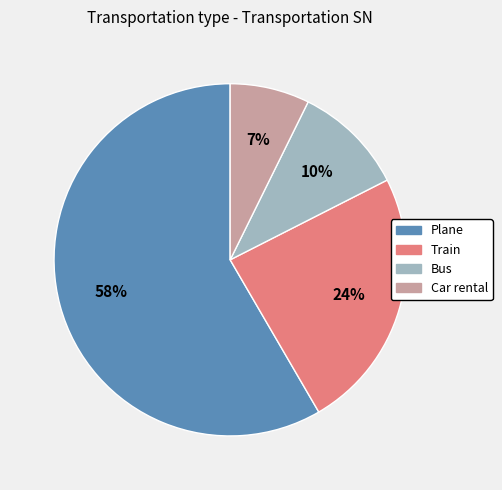

Rank the categories by value from highest to lowest.

Plane, Train, Bus, Car rental